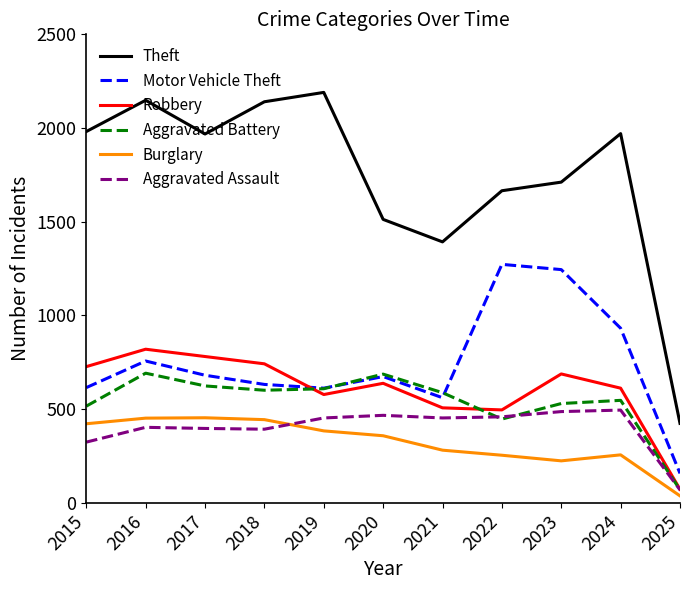

What is the spread (max minus min) of values at 2022?

1412